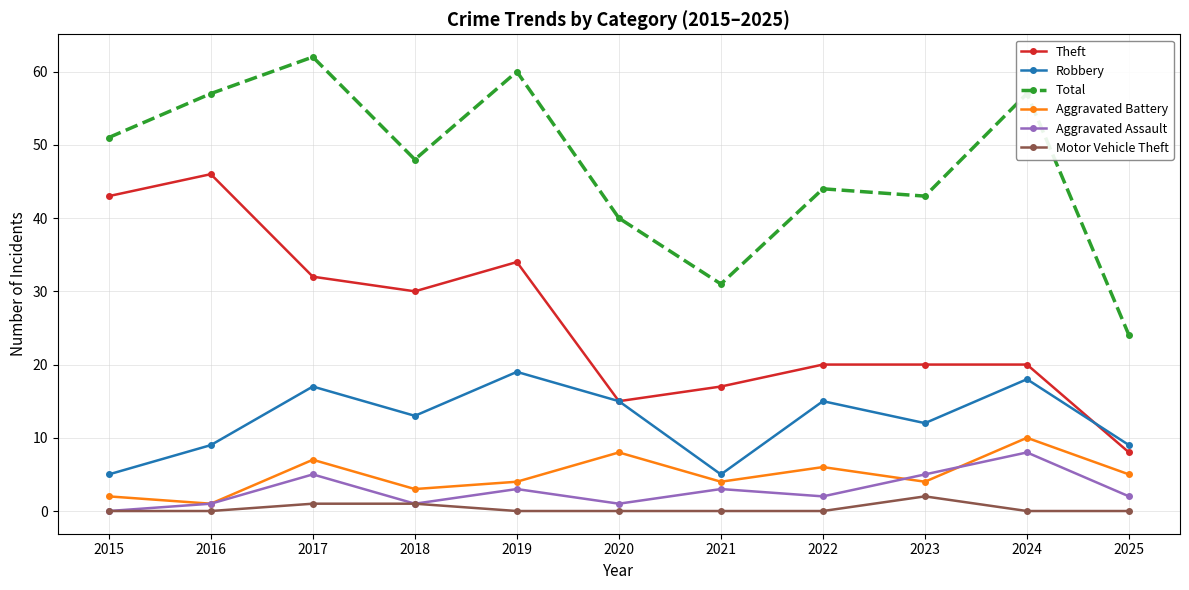

Reading left to right, extract all data points from this chart.

Theft: 2015=43	2016=46	2017=32	2018=30	2019=34	2020=15	2021=17	2022=20	2023=20	2024=20	2025=8
Robbery: 2015=5	2016=9	2017=17	2018=13	2019=19	2020=15	2021=5	2022=15	2023=12	2024=18	2025=9
Total: 2015=51	2016=57	2017=62	2018=48	2019=60	2020=40	2021=31	2022=44	2023=43	2024=57	2025=24
Aggravated Battery: 2015=2	2016=1	2017=7	2018=3	2019=4	2020=8	2021=4	2022=6	2023=4	2024=10	2025=5
Aggravated Assault: 2015=0	2016=1	2017=5	2018=1	2019=3	2020=1	2021=3	2022=2	2023=5	2024=8	2025=2
Motor Vehicle Theft: 2015=0	2016=0	2017=1	2018=1	2019=0	2020=0	2021=0	2022=0	2023=2	2024=0	2025=0